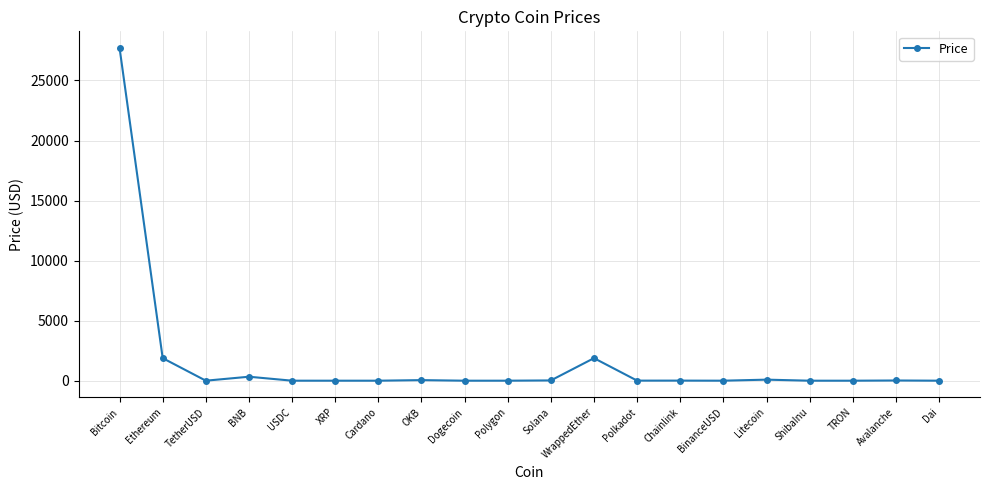

The value at Polygon is 1.0. True or false?

True